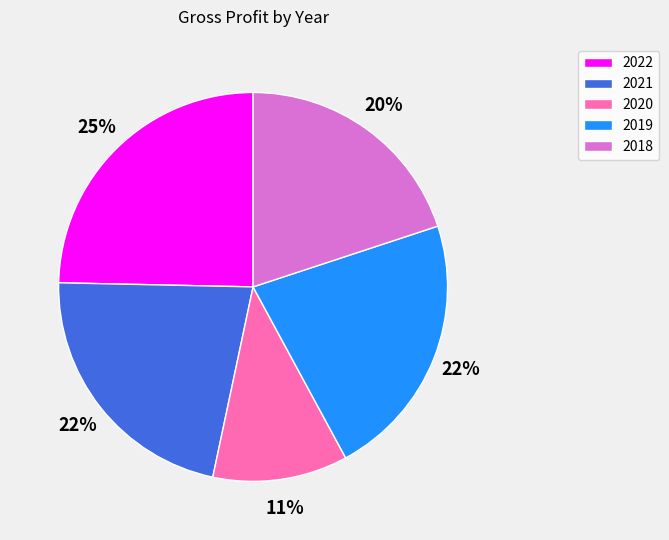

Between 2018 and 2019, which is larger?

2019